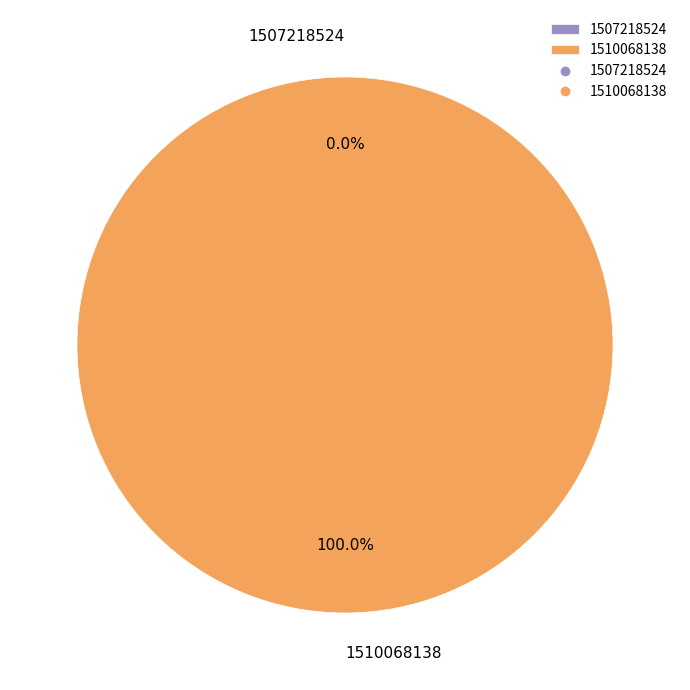

Rank the categories by value from highest to lowest.

1510068138, 1507218524